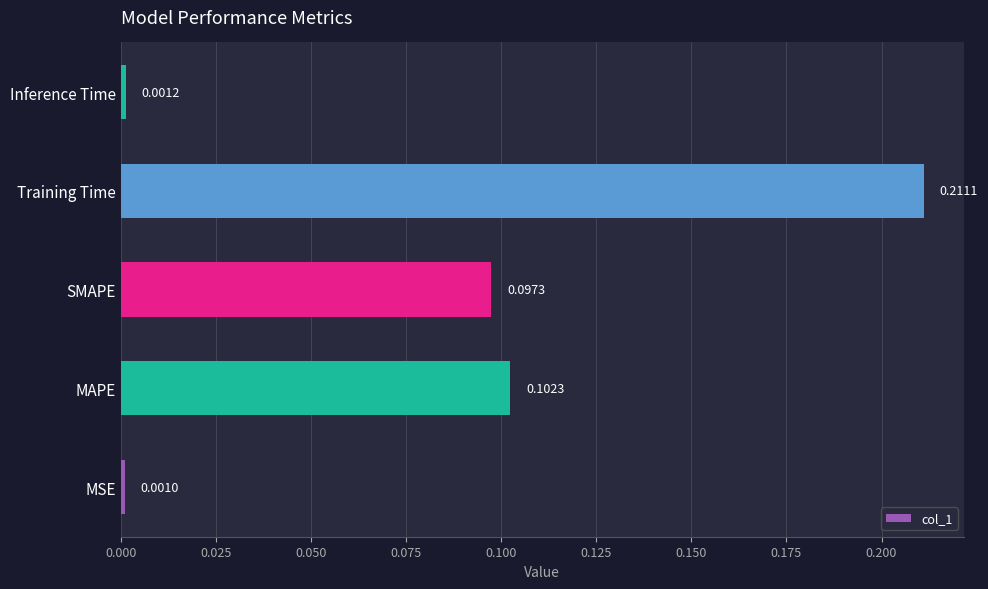

What is the sum of all values?

0.4